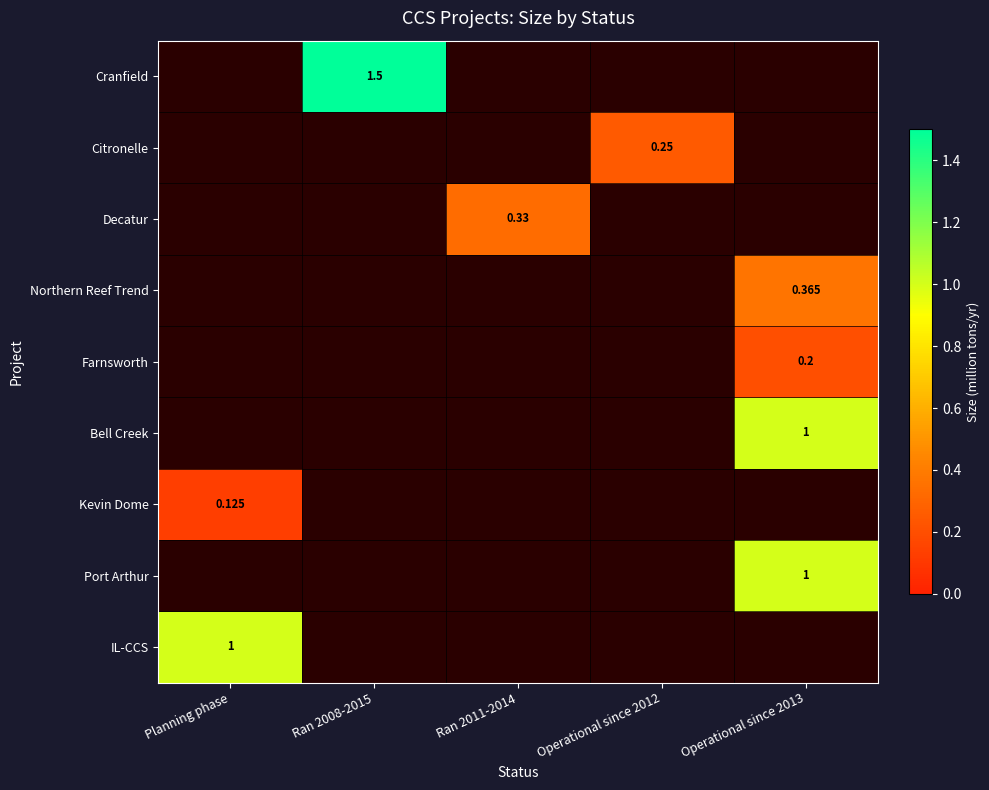

What is the maximum value shown in the chart?

1.5